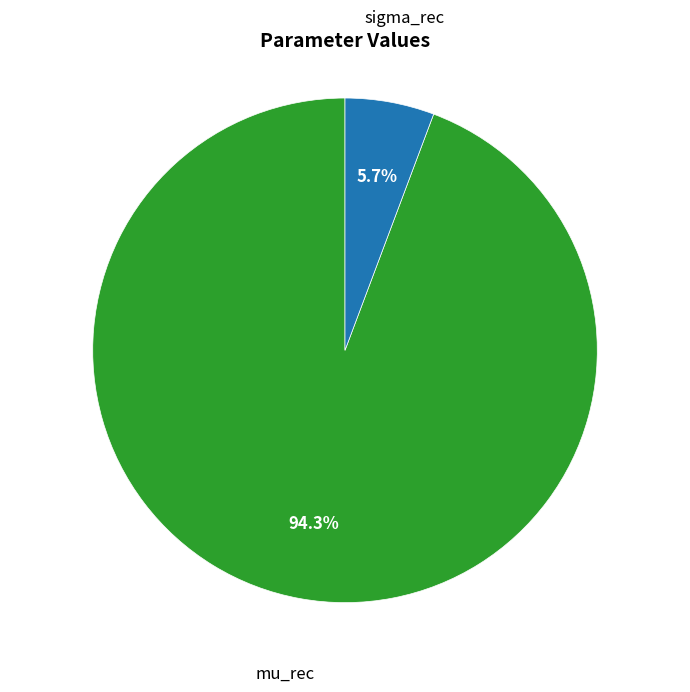

To the nearest percent, what is the combined percentage of sigma_rec and mu_rec?

100%